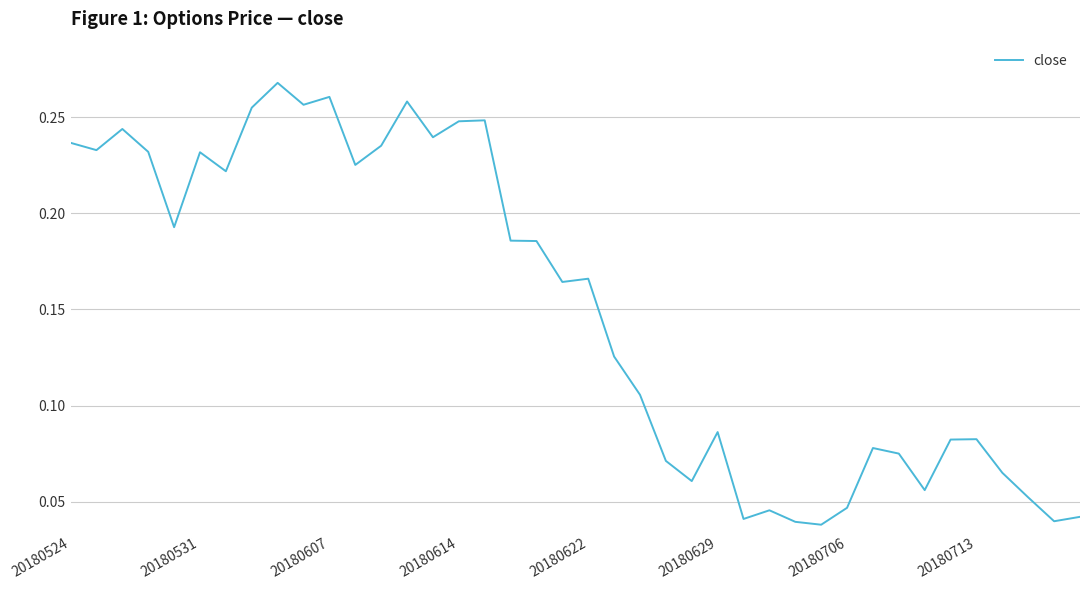

Reading left to right, extract all data points from this chart.

0.2	0.2	0.2	0.2	0.2	0.2	0.2	0.3	0.3	0.3	0.3	0.2	0.2	0.3	0.2	0.2	0.2	0.2	0.2	0.2	0.2	0.1	0.1	0.1	0.1	0.1	0.0	0.0	0.0	0.0	0.0	0.1	0.1	0.1	0.1	0.1	0.1	0.1	0.0	0.0